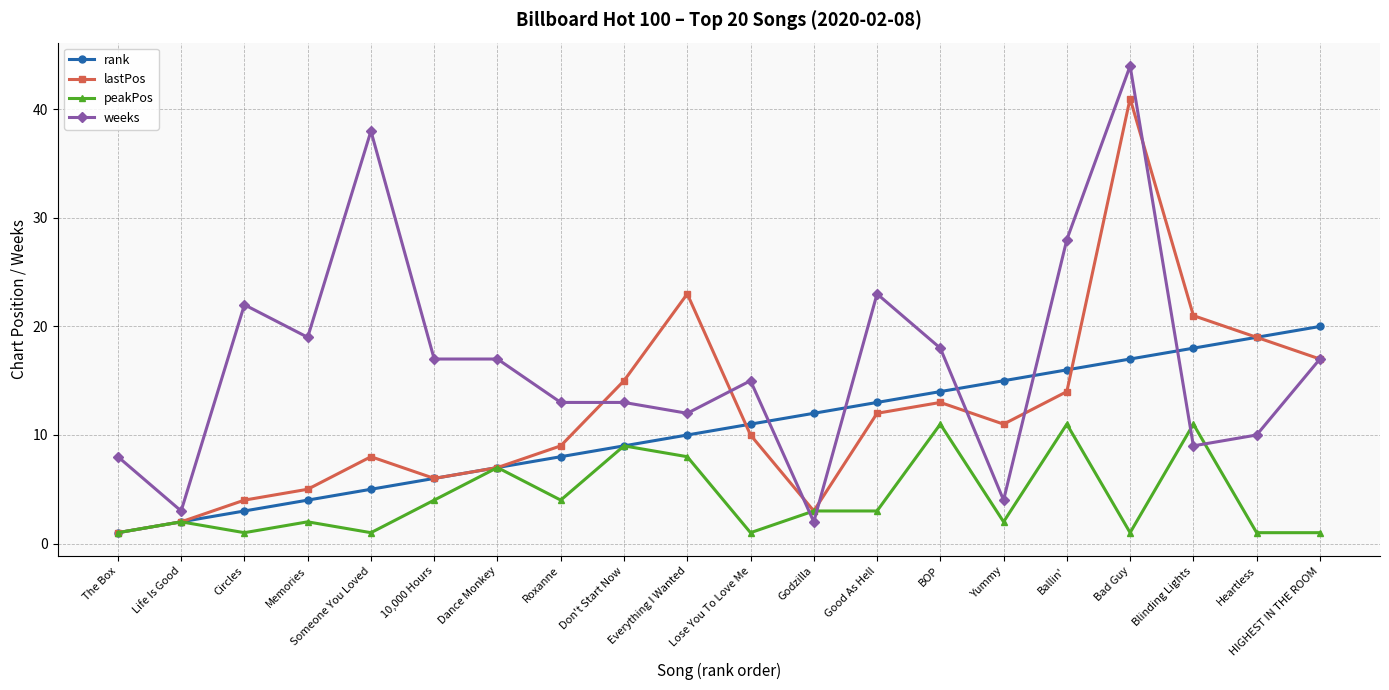

Is this an area chart (filled region under the line)?

No